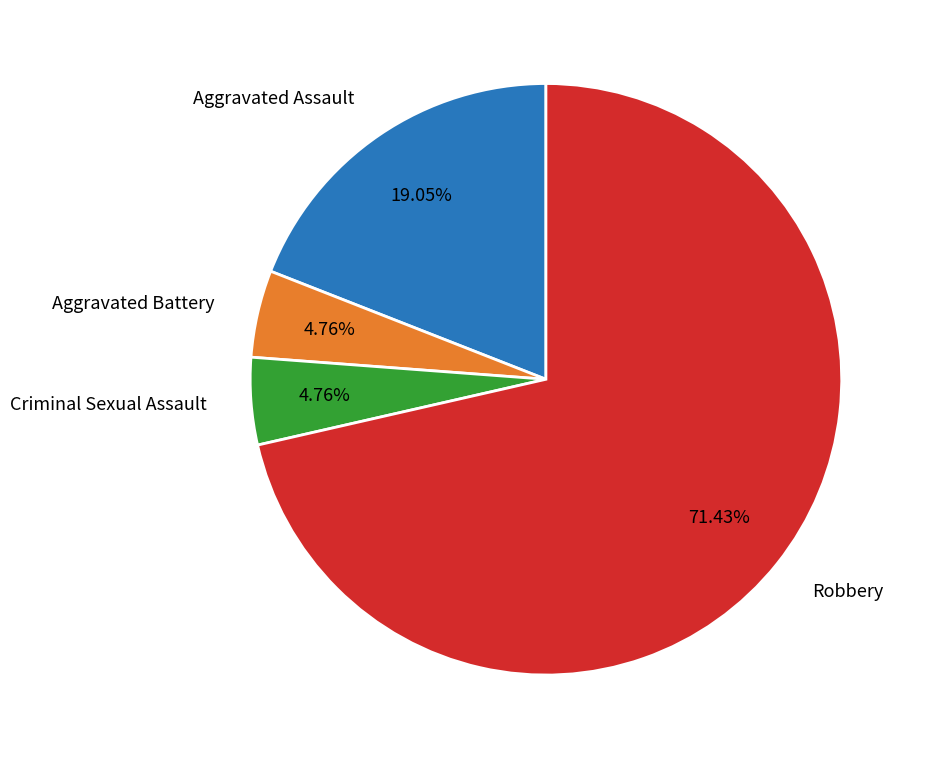

Count the number of slices in the pie.

4